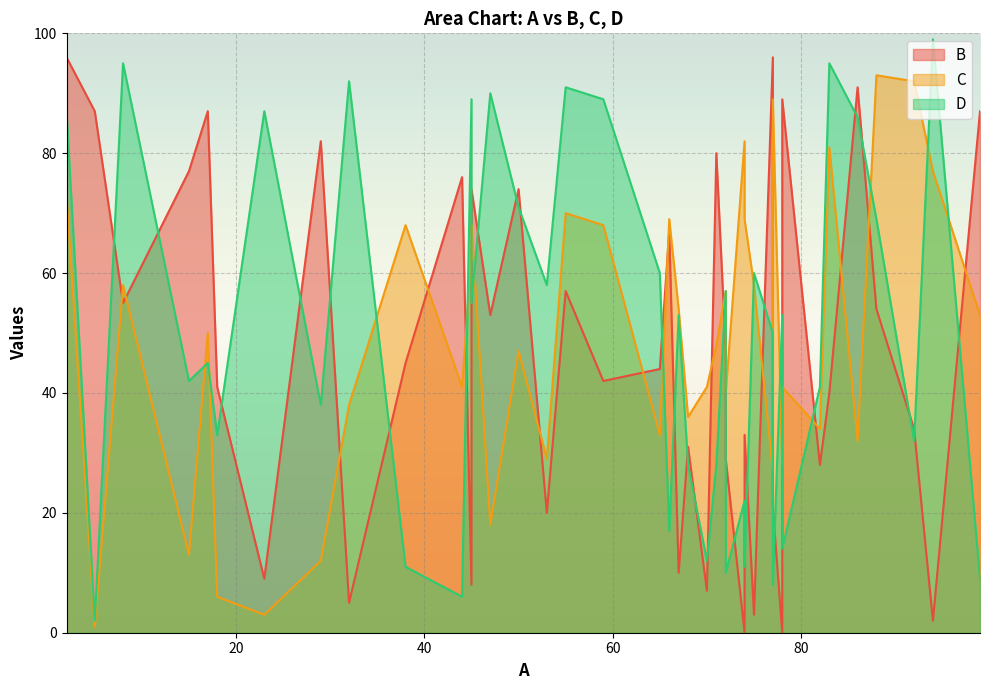

What is the difference between the maximum and minimum values in the C series?

92